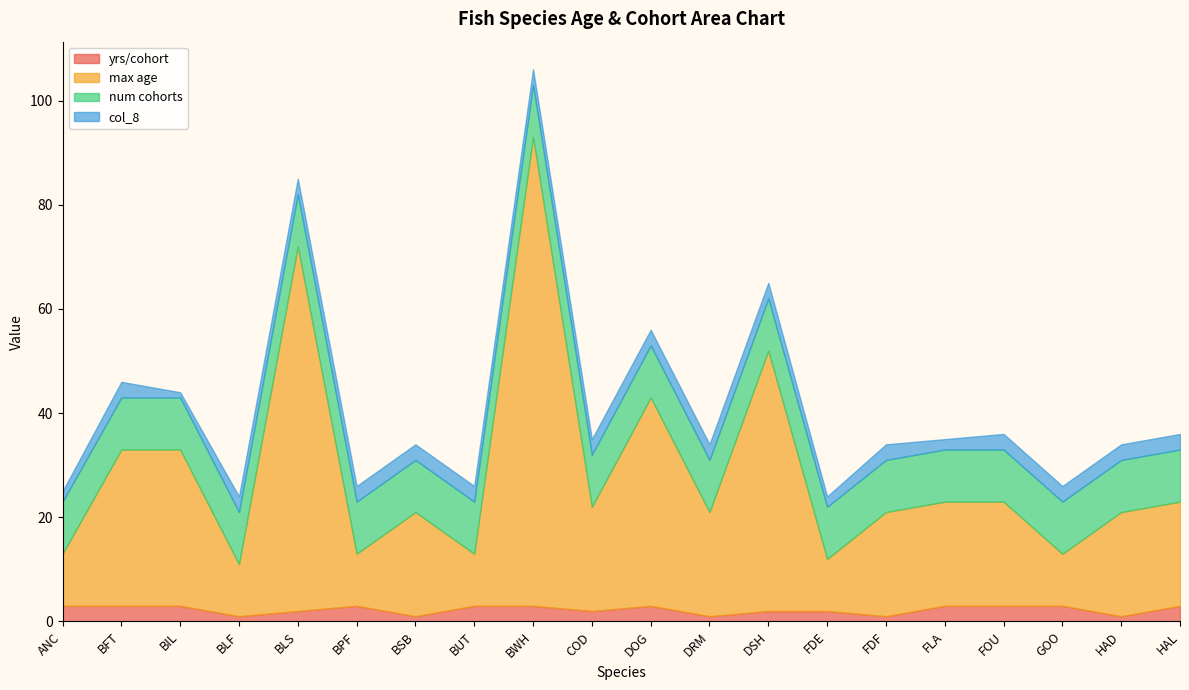

Rank the series at BLS from lowest to highest value.

yrs/cohort, col_8, num cohorts, max age